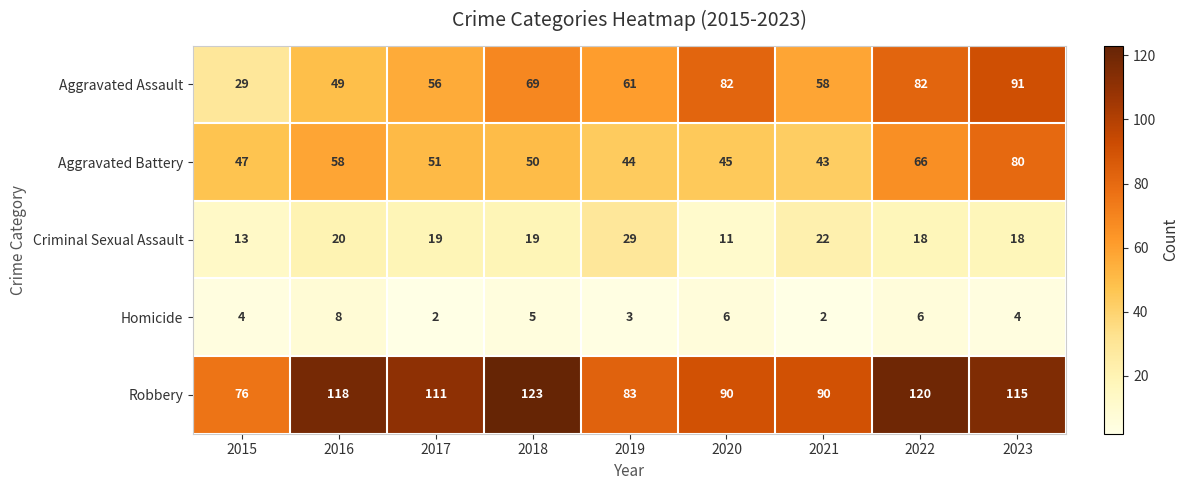

At which label does Criminal Sexual Assault first exceed 19?

2016